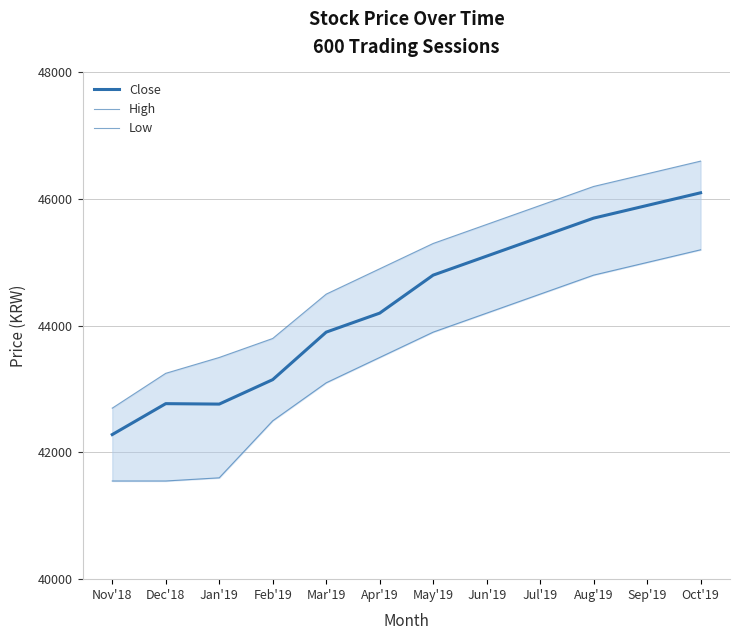

At which category is the sum across all series the highest?

Oct'19